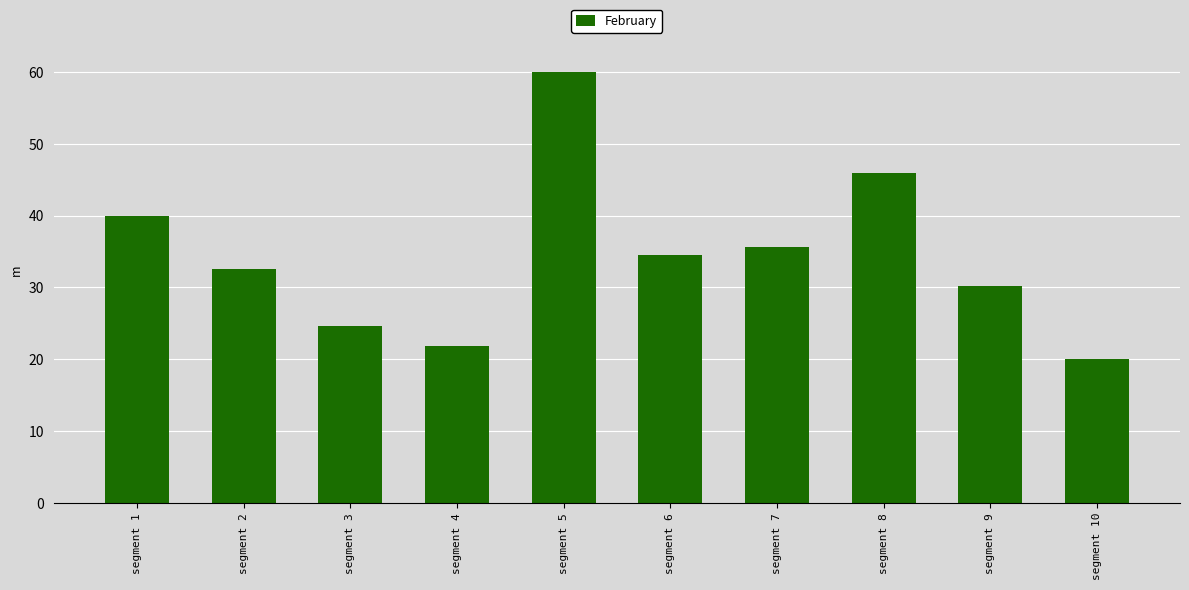

What is the difference between the second highest and second lowest values?

24.1